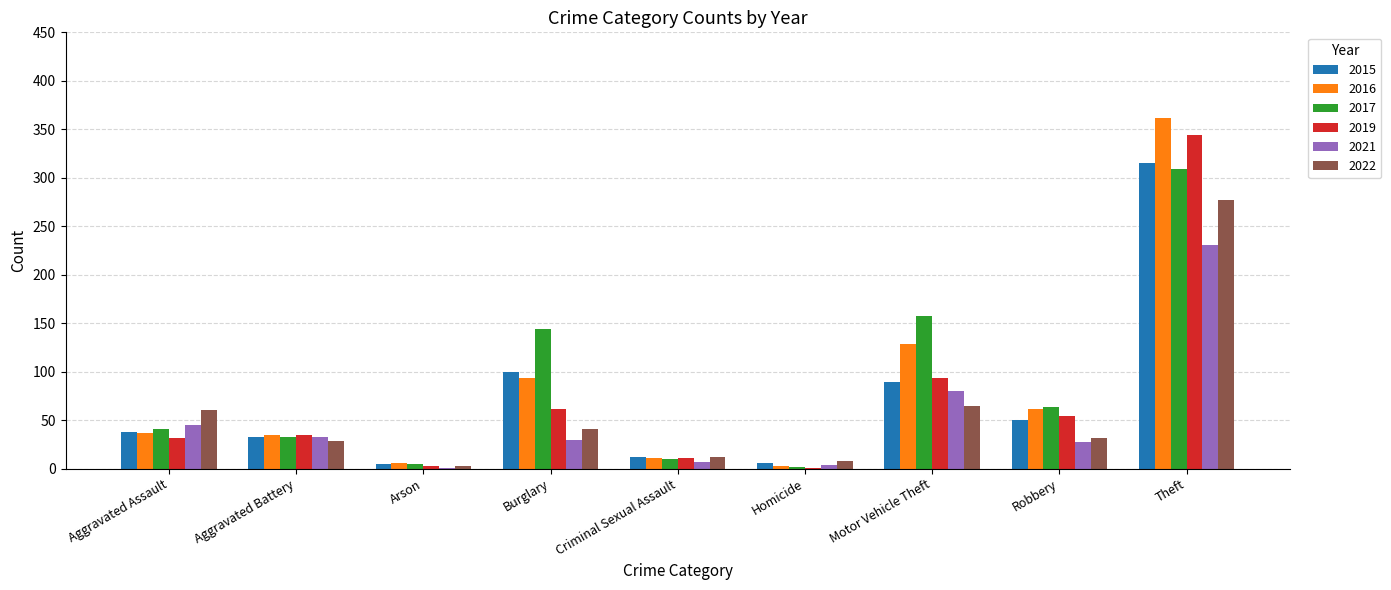

Read the 2019 value at Theft.

344